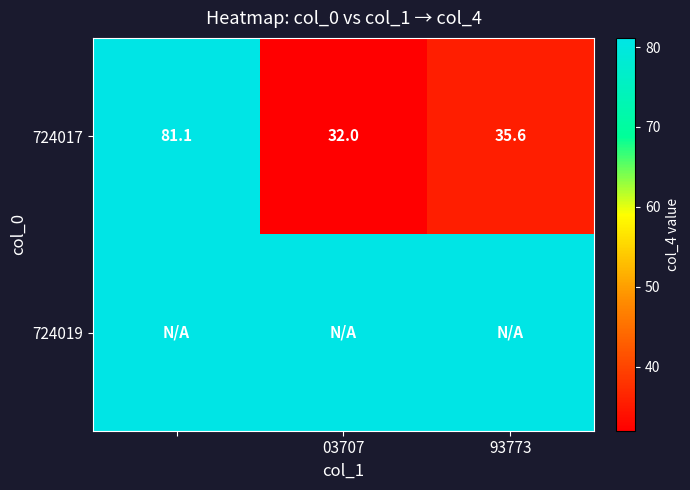

Which category has the lowest value in the 724017 series?

03707